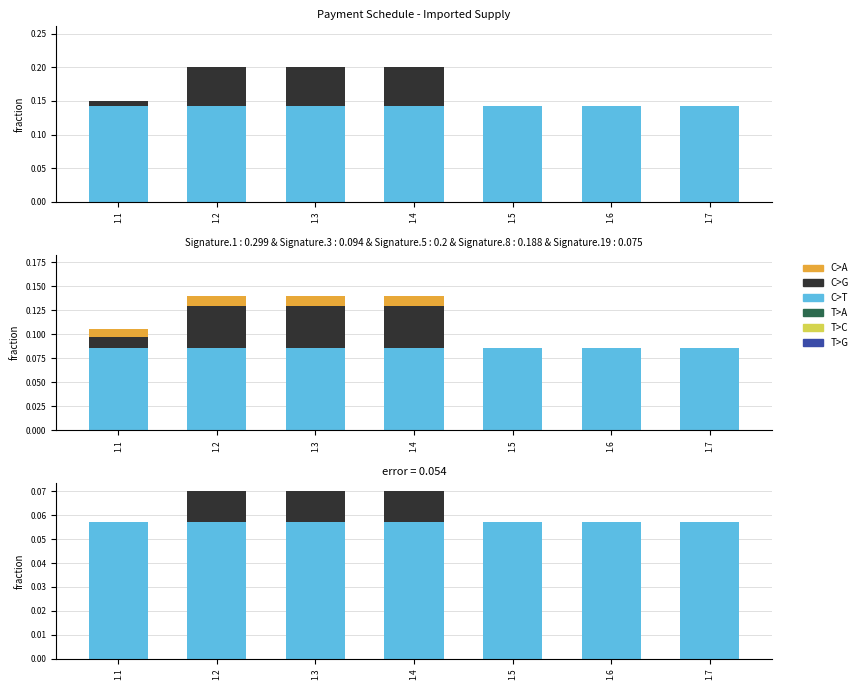

At which label does C>G reach its peak?

1.2